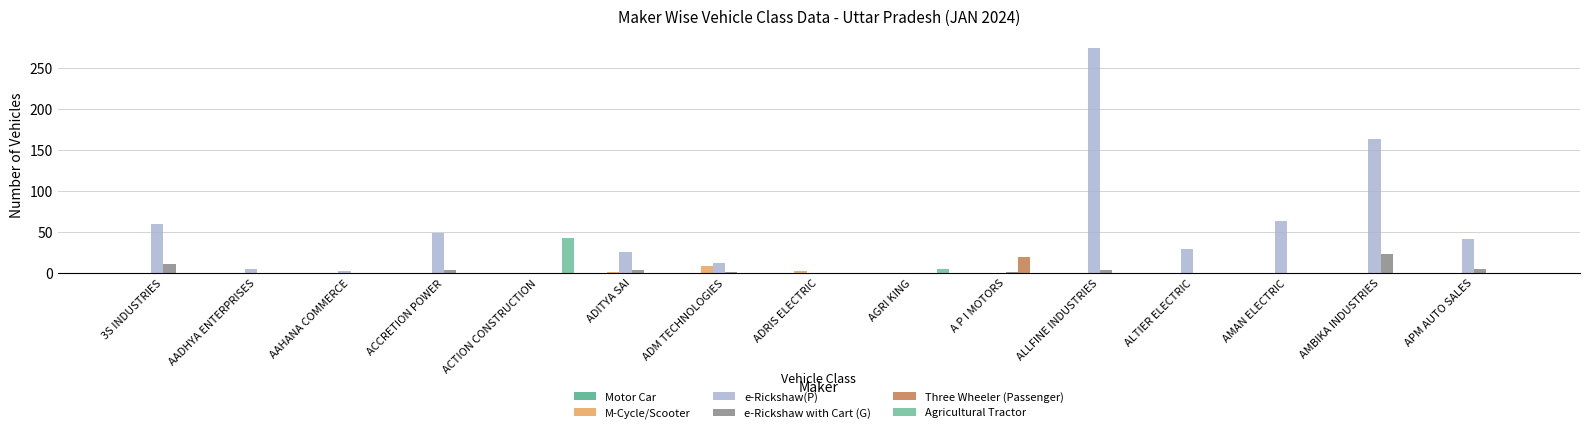

Does the chart contain stacked bars?

No